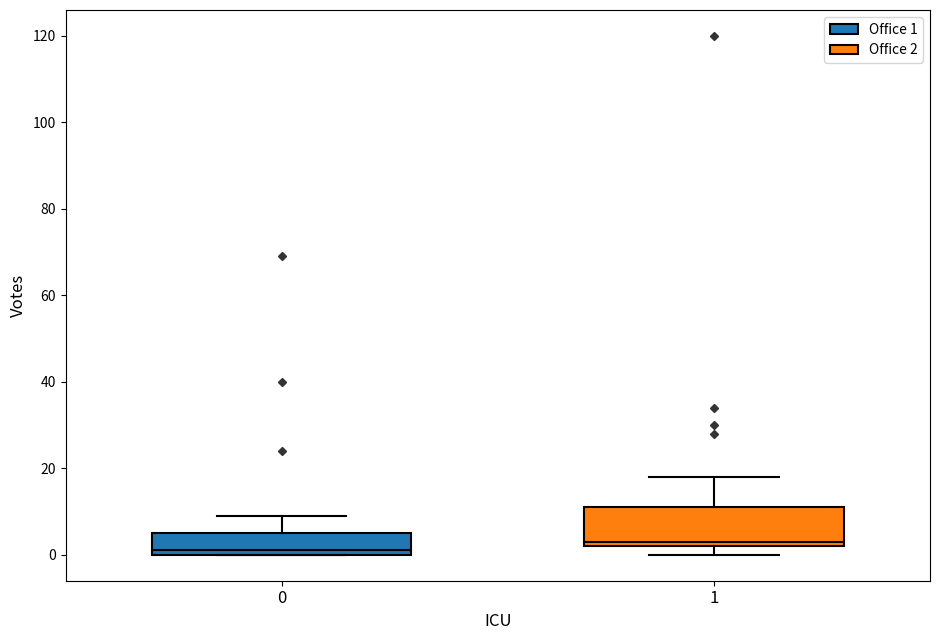

Reading left to right, transcribe this box plot: for each box, give where its median line is, the range the box spans, and where its two whiskers end, as read against the y-axis. The values are not printed on the chart, so give them approximately, as read against the axis.

0: median 2, box 0 to 6, whiskers 0 to 10
1: median 4, box 2 to 12, whiskers 0 to 18